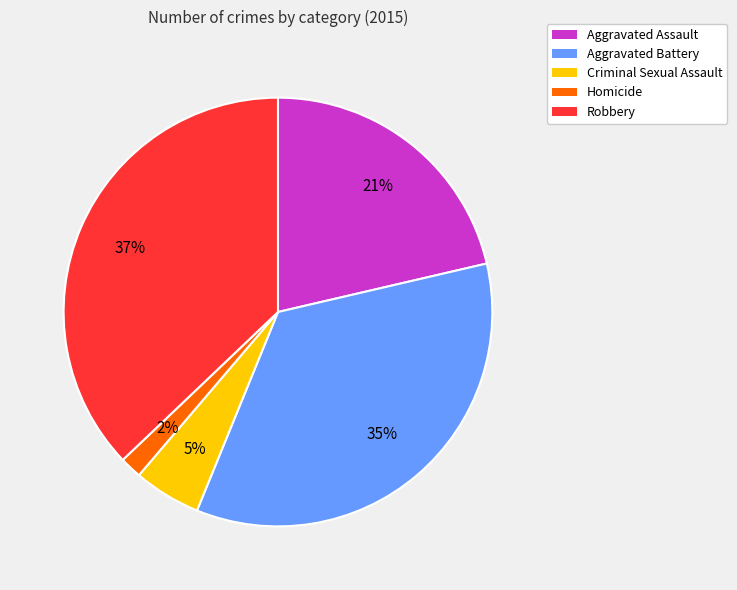

Between Robbery and Aggravated Assault, which is larger?

Robbery